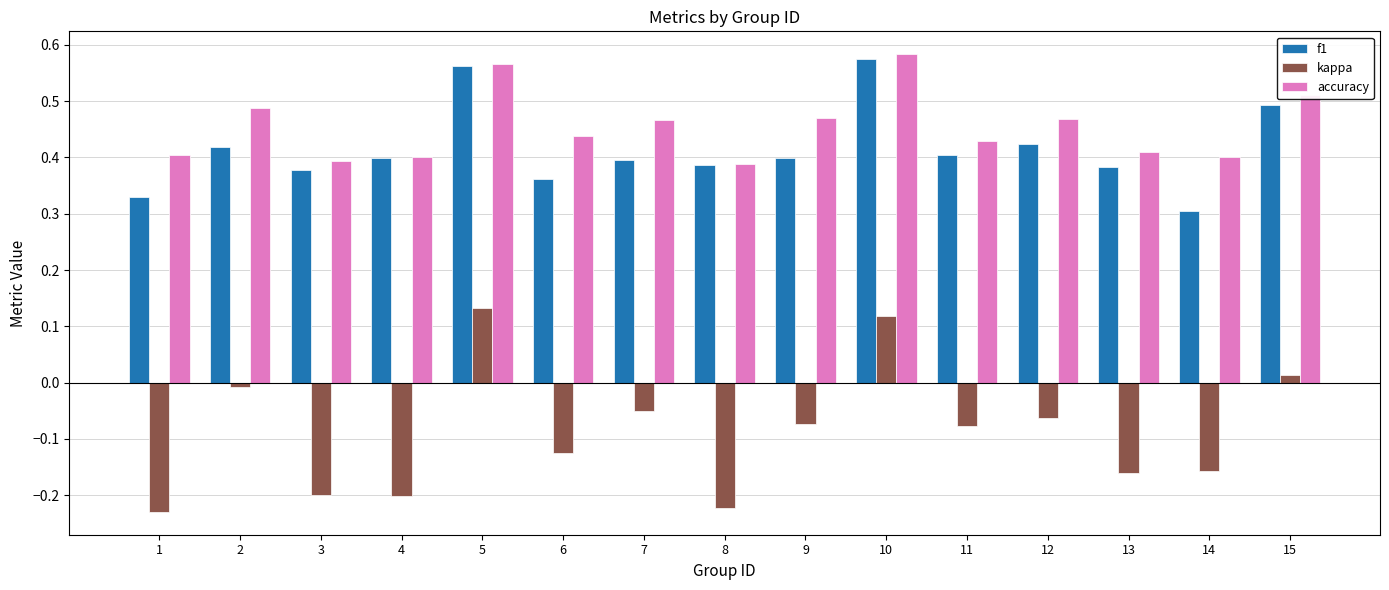

What is the total value across all series at 7?

0.8